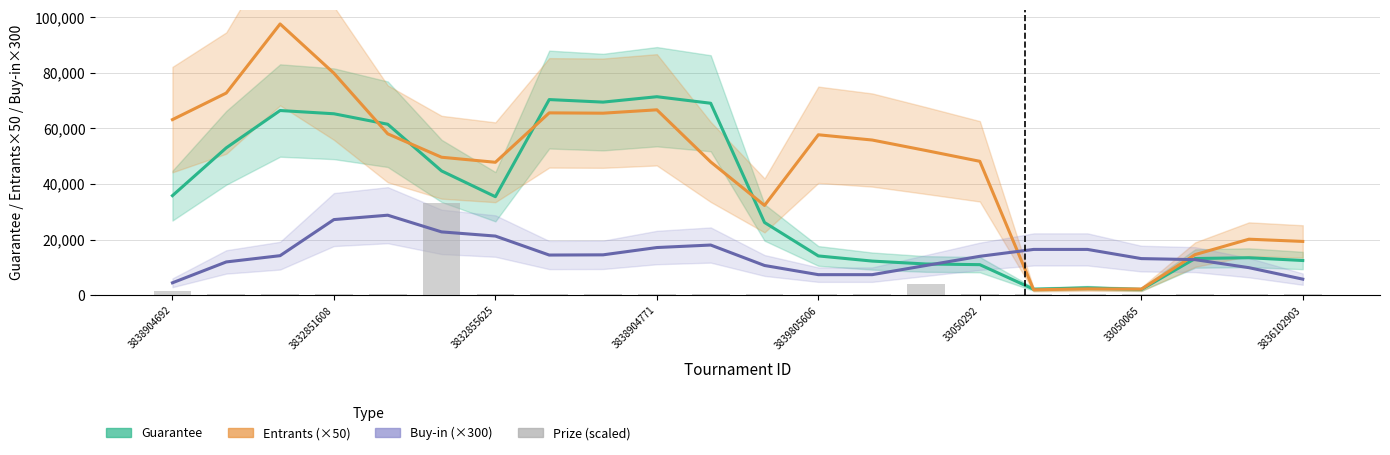

The value at 11 is 400.0. True or false?

True